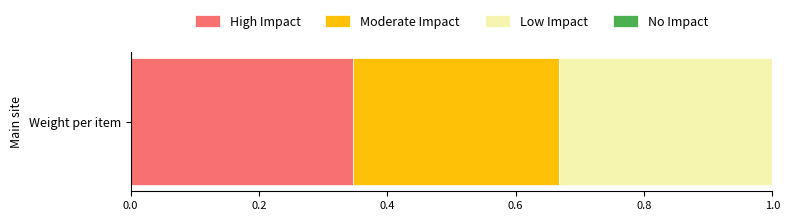

List the labels in order of High Impact value, smallest first.

Weight per item